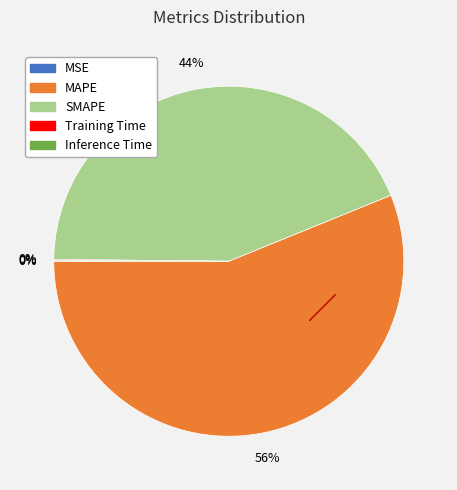

To the nearest percent, what is the difference between the MAPE and SMAPE slice percentages?

12%